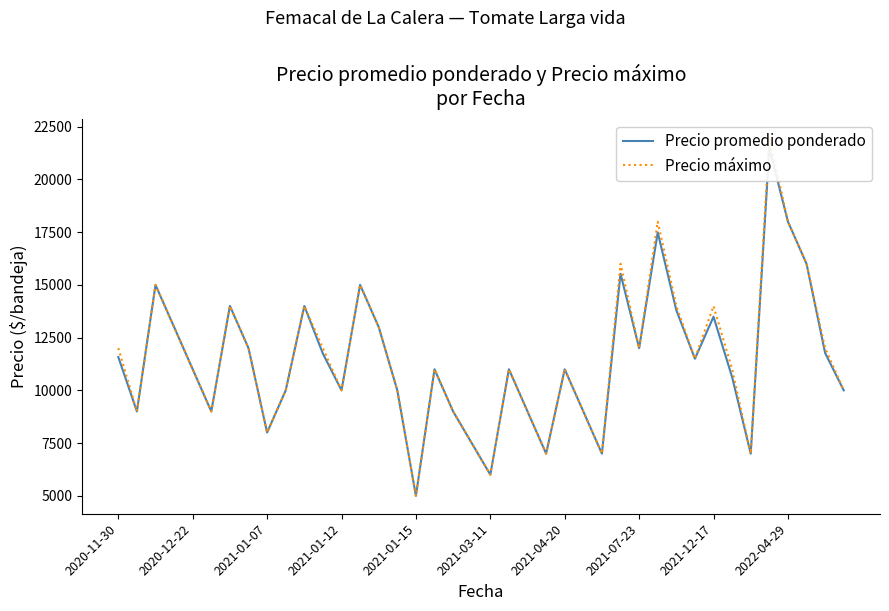

True or false: Precio promedio ponderado has more than 1 interior local peaks.

True